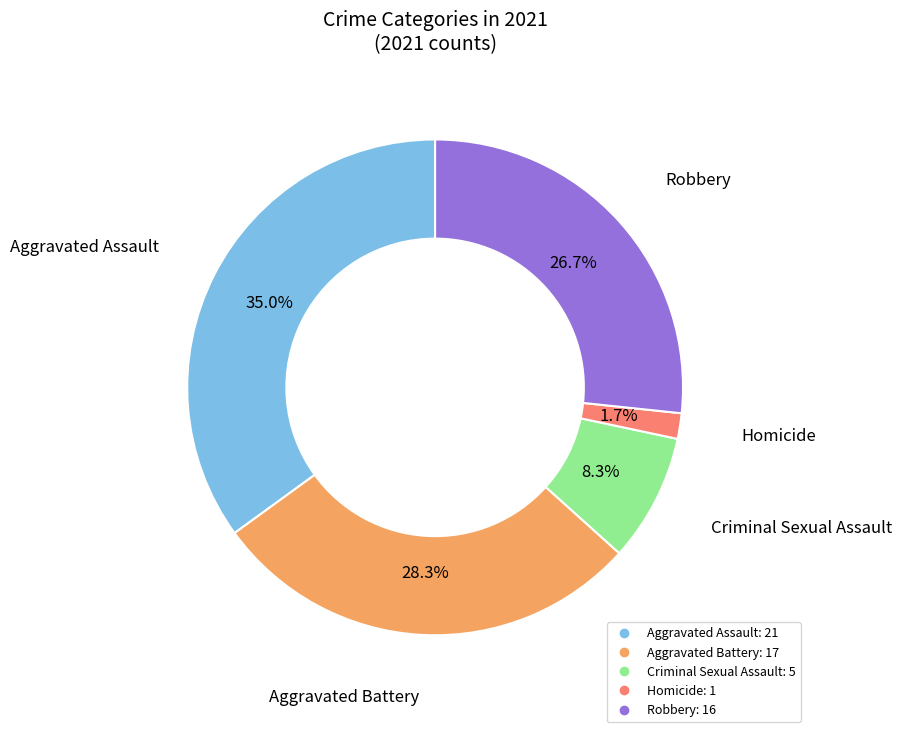

Which slice is the smallest?

Homicide